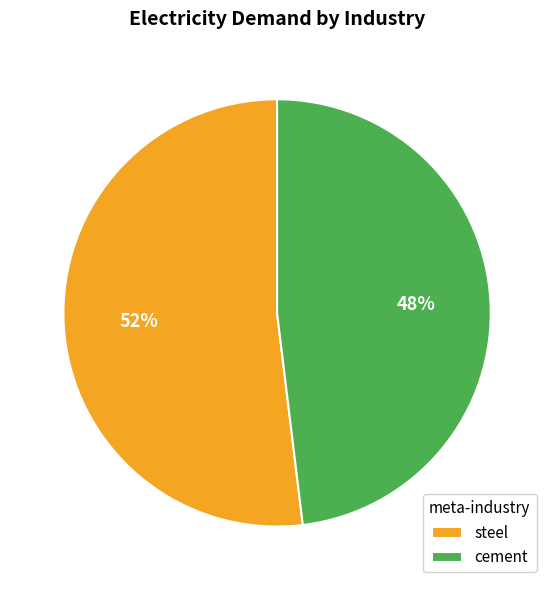

To the nearest percent, what is the difference between the largest and smallest slice percentages?

4%